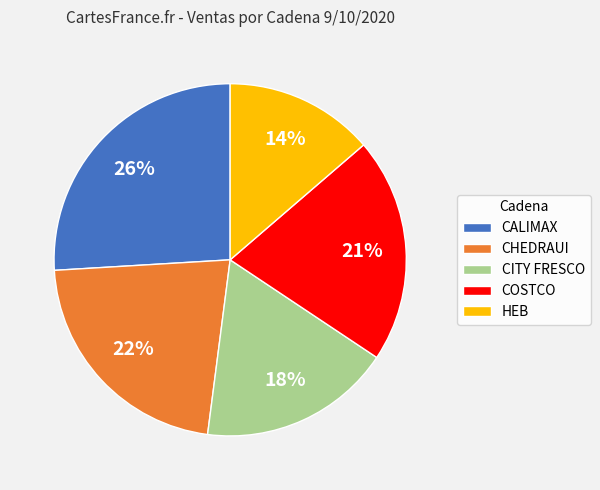

Is there any slice that represents more than half of the pie?

No